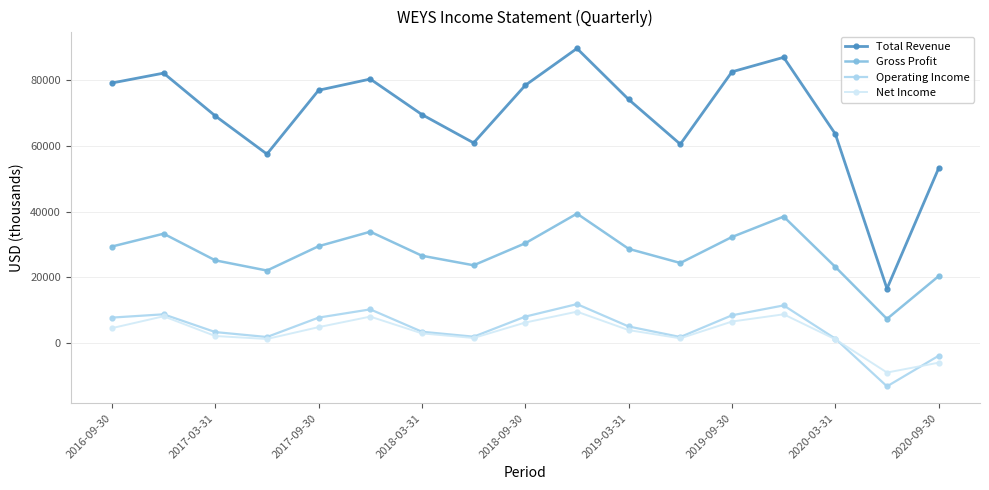

How many lines are shown in the chart?

4